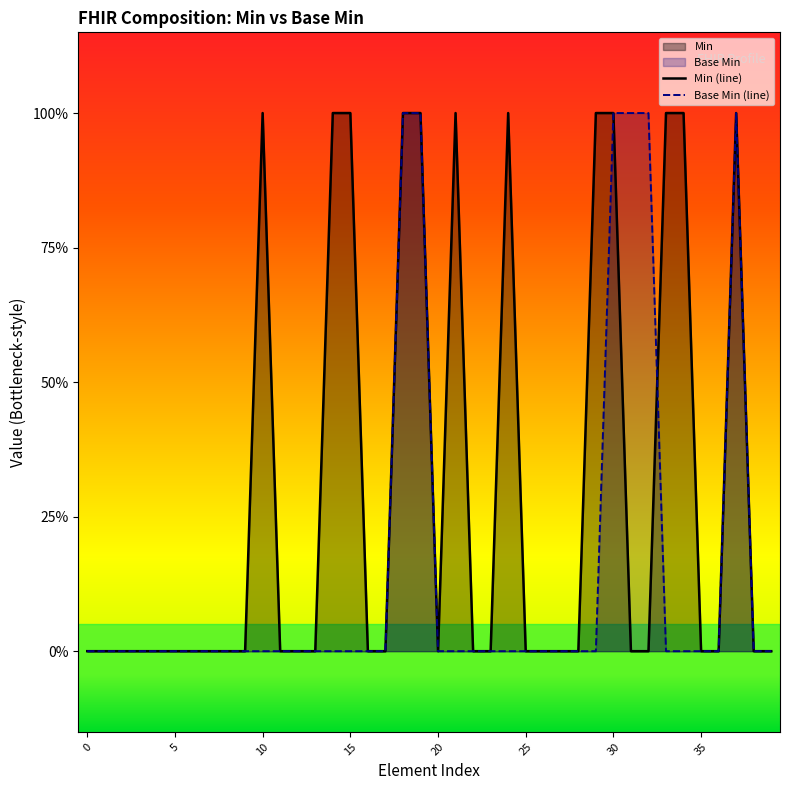

How many times do Base Min and Min cross each other?

1